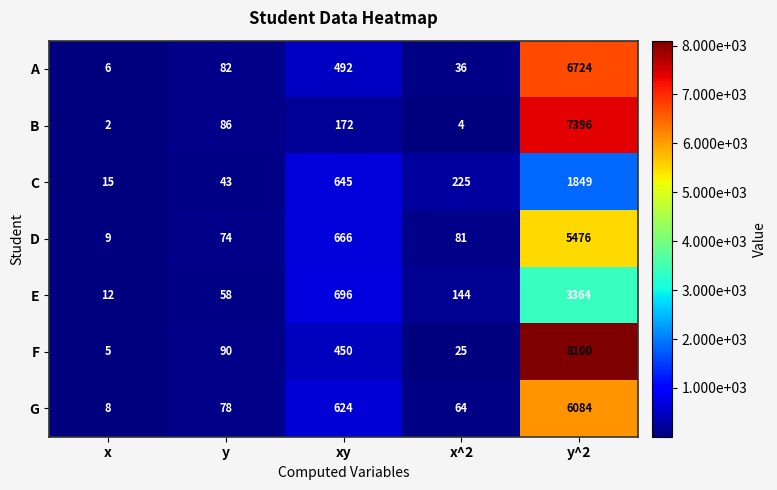

Where is D nearest to the value 2742?

xy